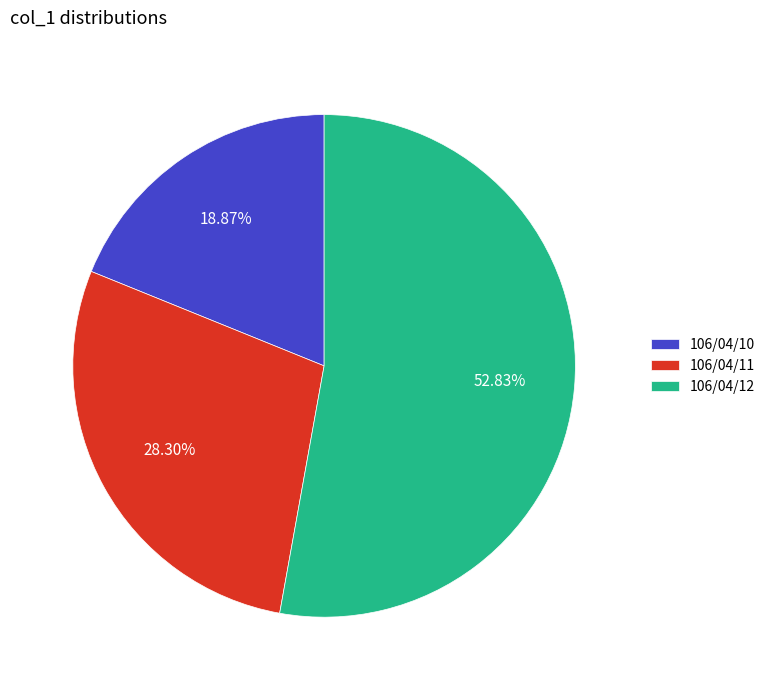

Approximately how many times larger is the value at 106/04/10 compared to 106/04/11?

0.7